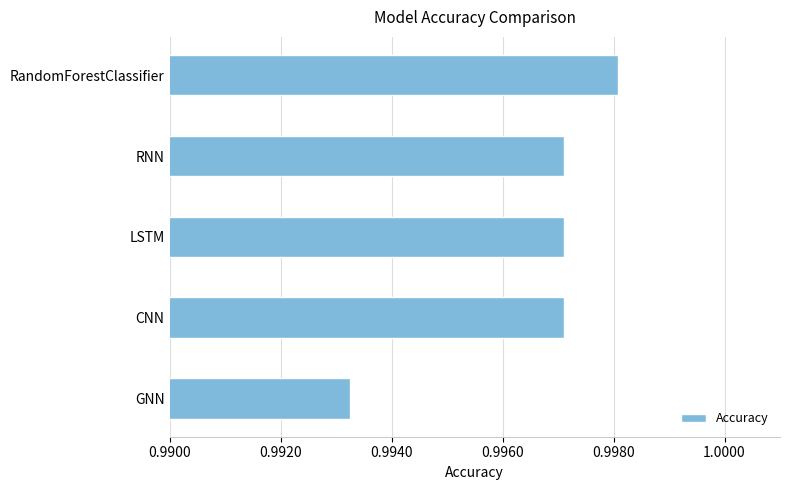

How many values are between 0 and 1?

5